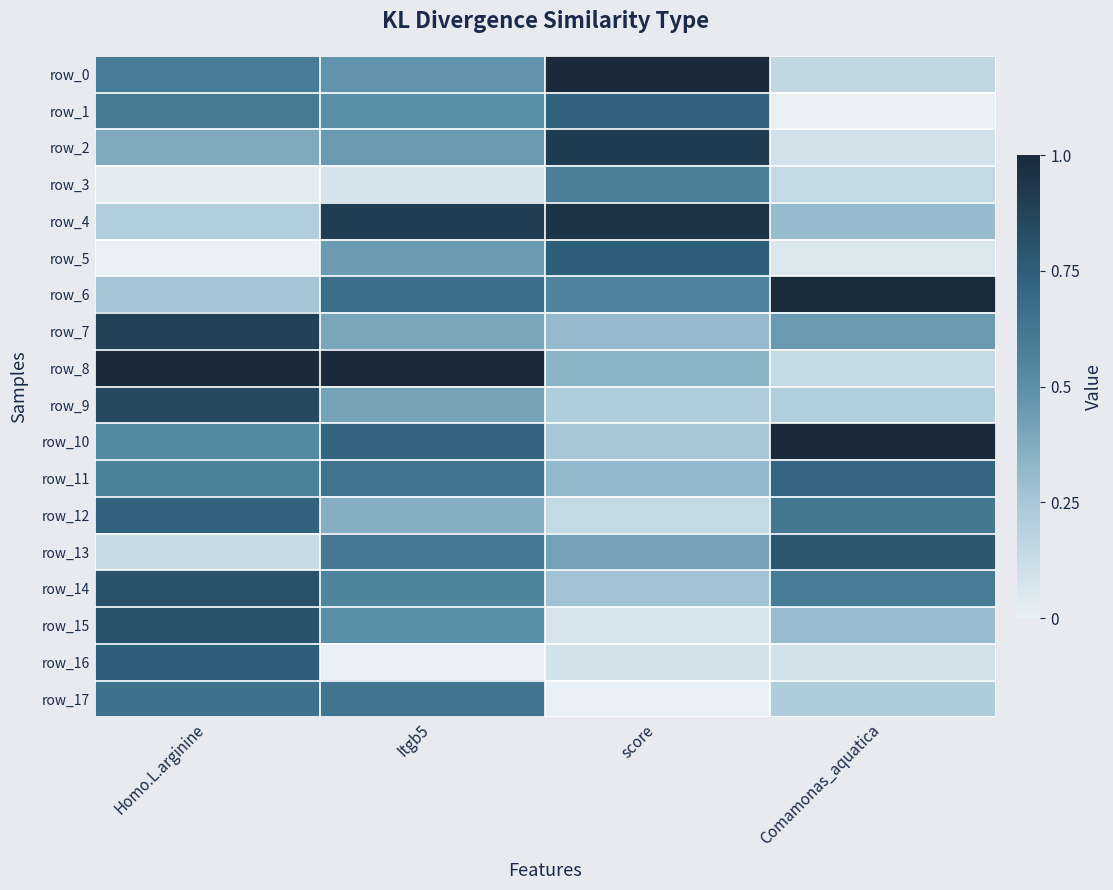

What is the average value of the row_13 series?

0.5